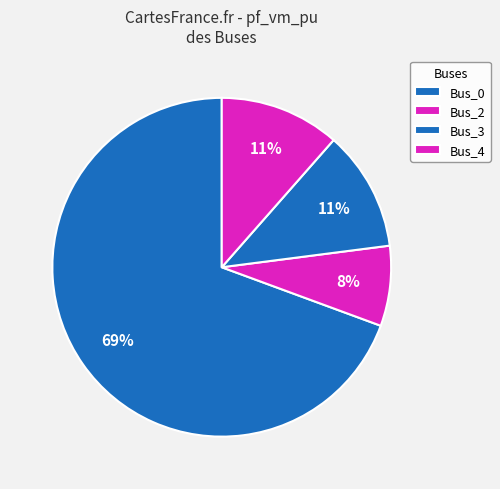

What portion of the pie excludes Bus_3?

88.5%